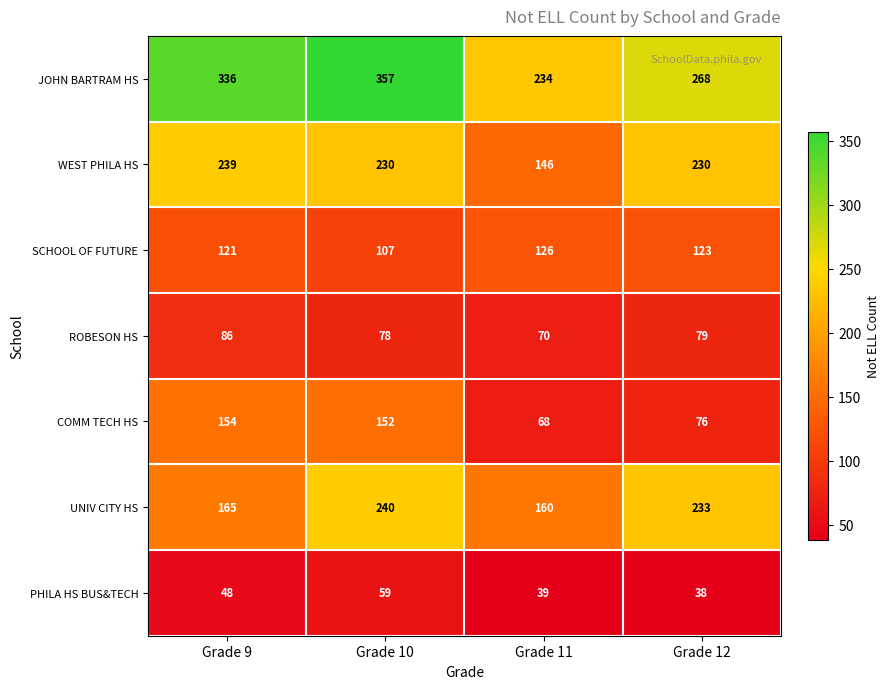

What is the difference between the highest and lowest values at Grade 10?

298